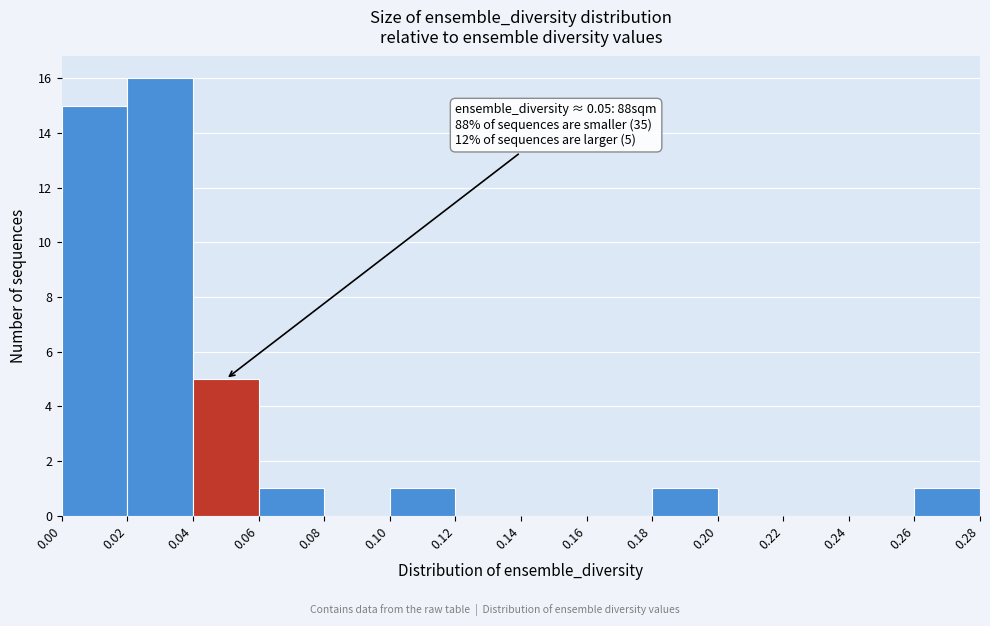

Which range on the x-axis has the tallest bar?

0.02 to 0.04